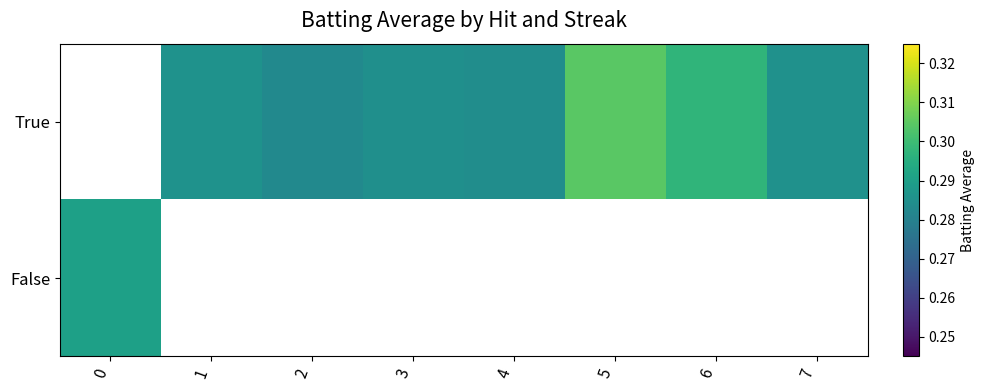

Count the number of data series in this chart.

2